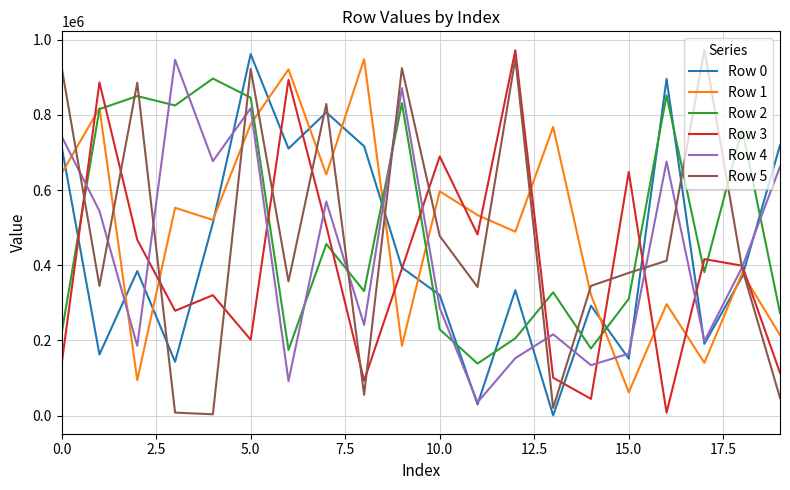

What are all the series names shown in the legend?

Row 0, Row 1, Row 2, Row 3, Row 4, Row 5